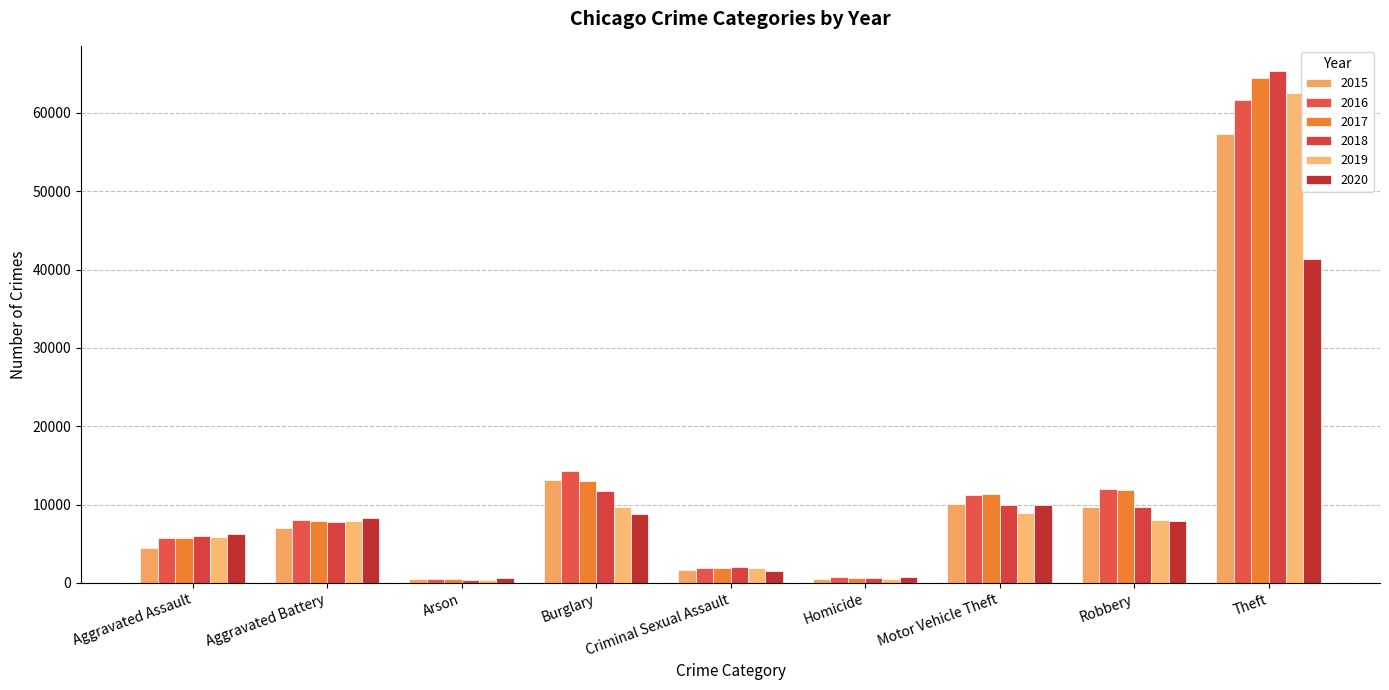

What is the greatest value displayed?

65288